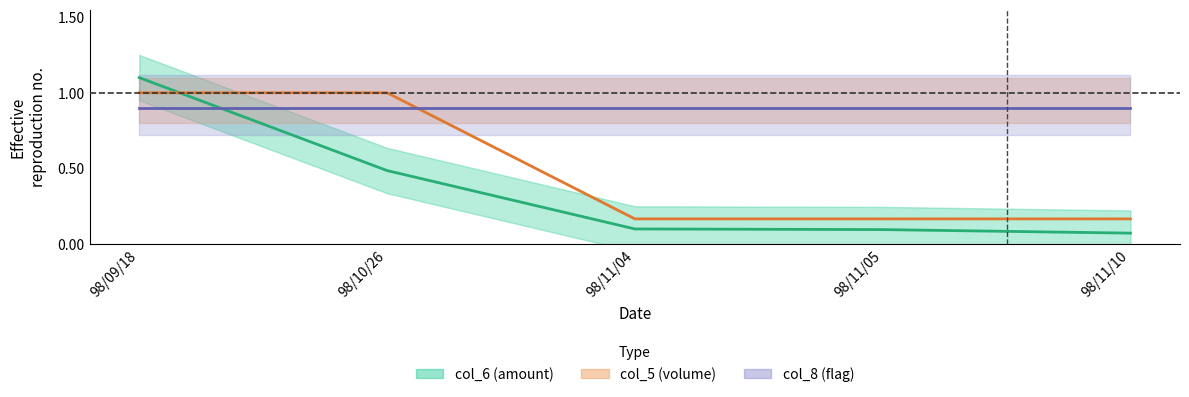

Rank the categories by value from lowest to highest.

98/11/10, 98/11/05, 98/11/04, 98/10/26, 98/09/18